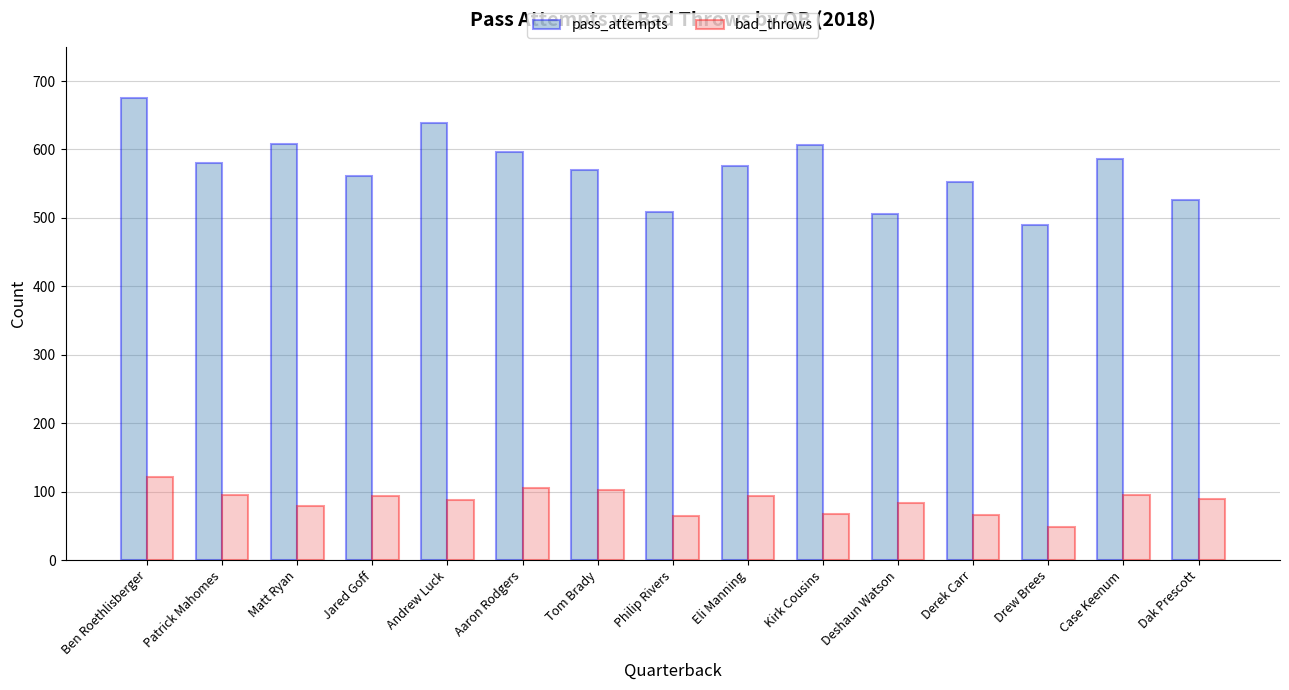

At which category is the sum across all series the highest?

Ben Roethlisberger